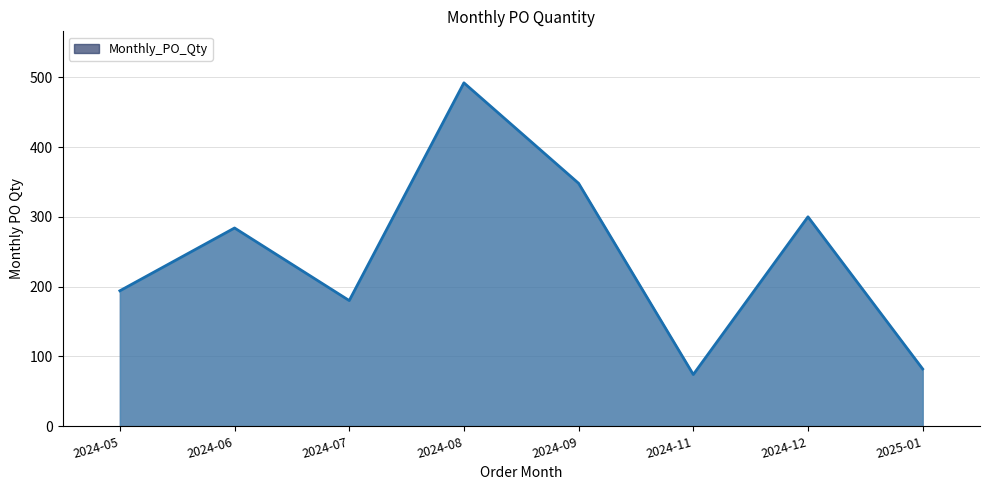

Between 2024-05 and 2024-06, which is larger?

2024-06